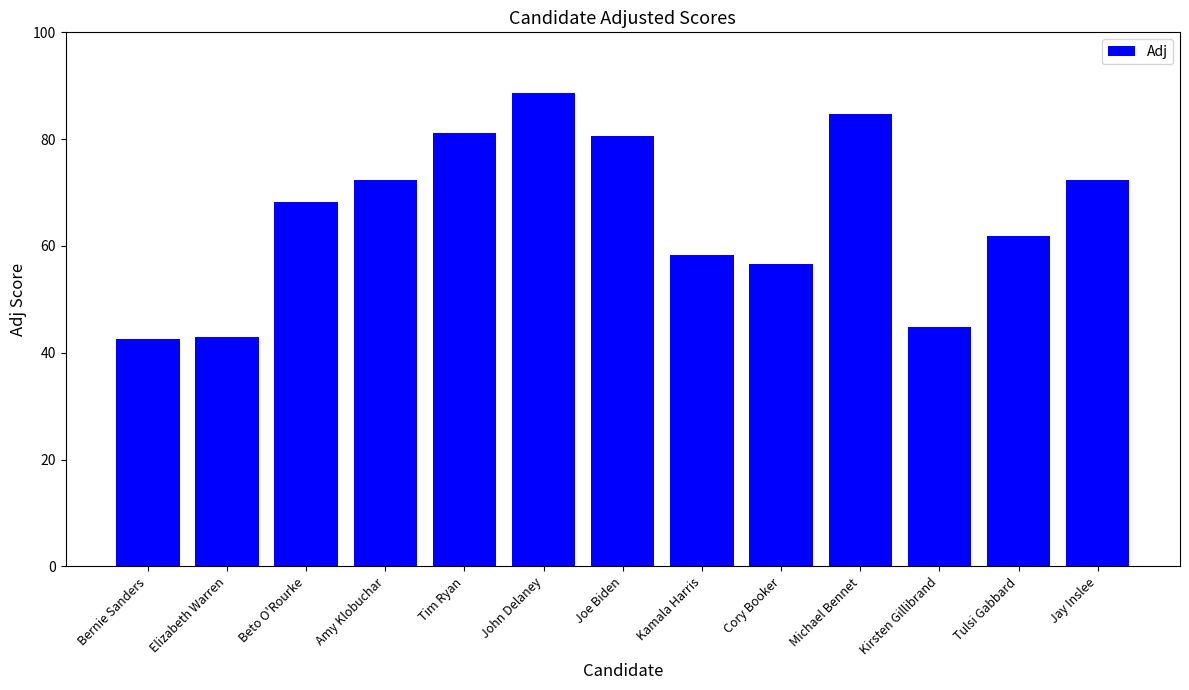

Are the bars horizontal?

No